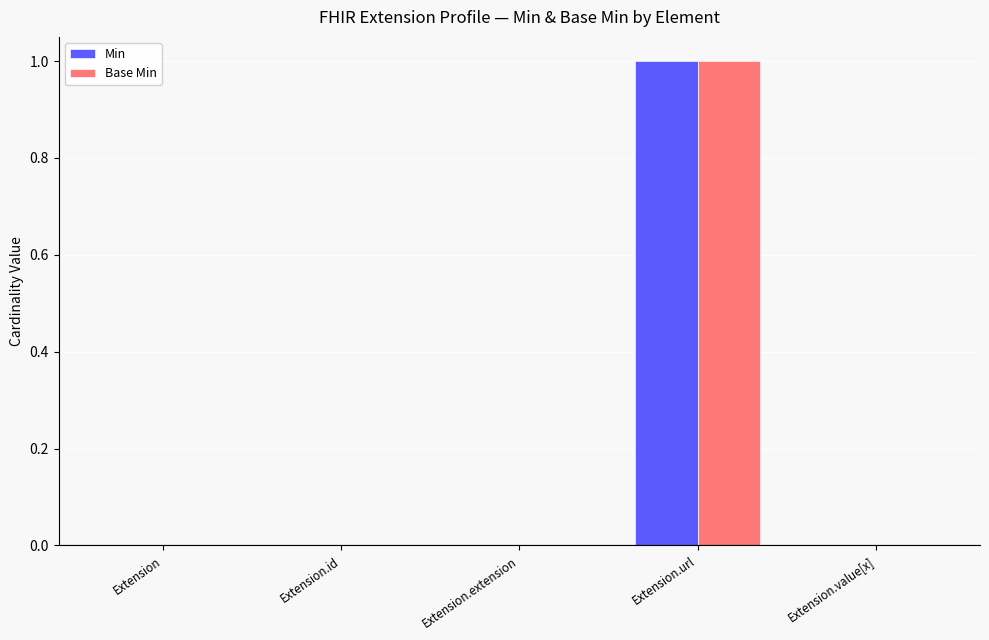

Reading left to right, transcribe all the data shown in this chart.

Min: Extension=0	Extension.id=0	Extension.extension=0	Extension.url=1	Extension.value[x]=0
Base Min: Extension=0	Extension.id=0	Extension.extension=0	Extension.url=1	Extension.value[x]=0